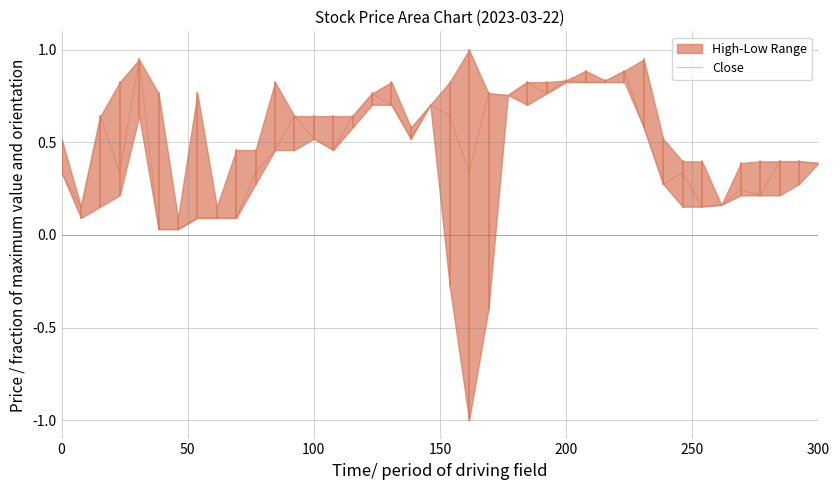

What is the average value?

0.5